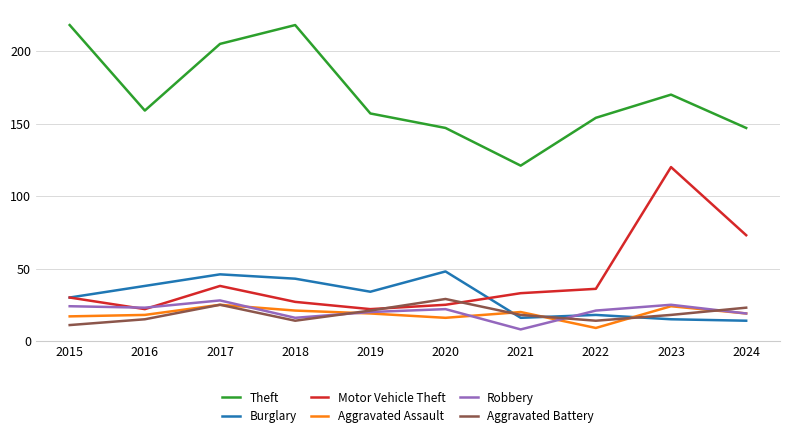

The Aggravated Assault series shows 19 at 2024. True or false?

True